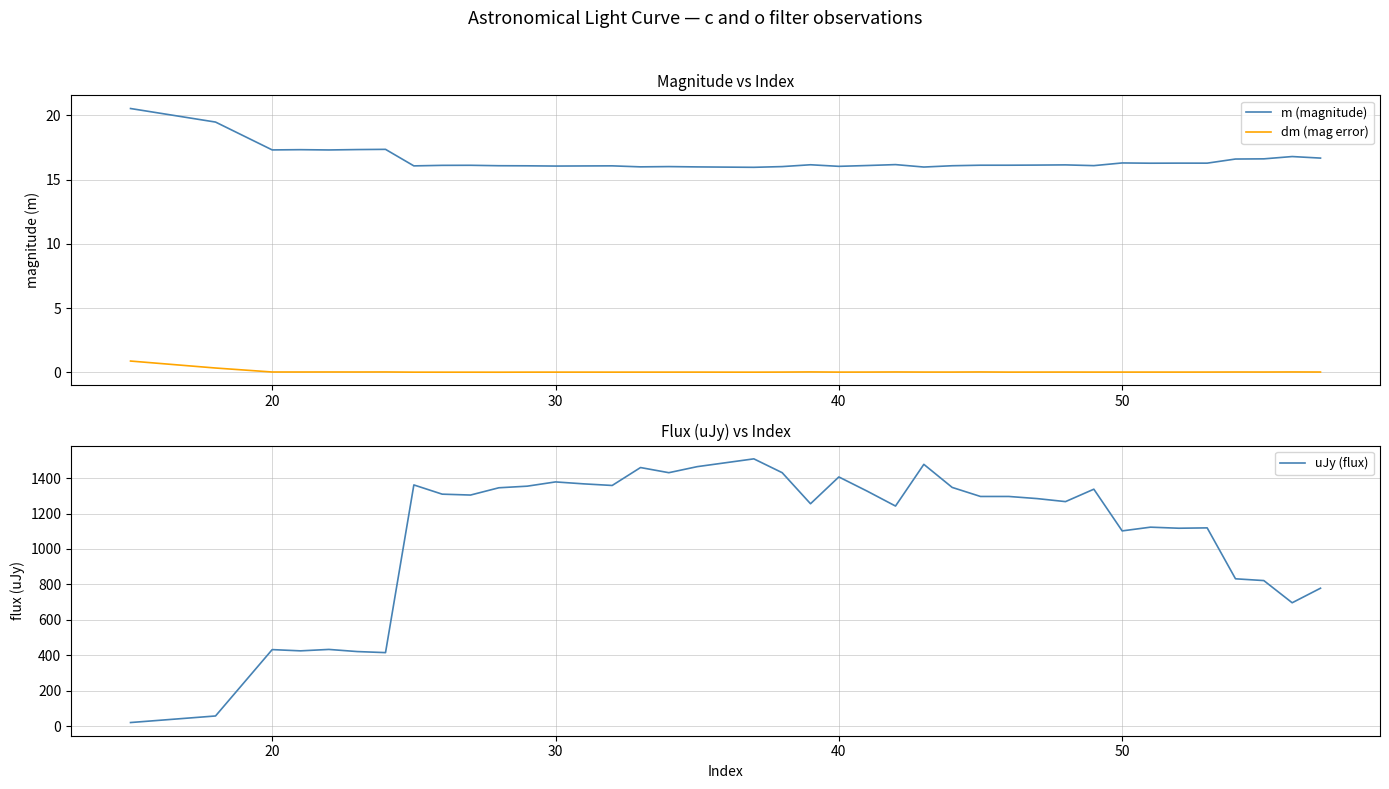

How many data points in m (magnitude) are less than 16?

5